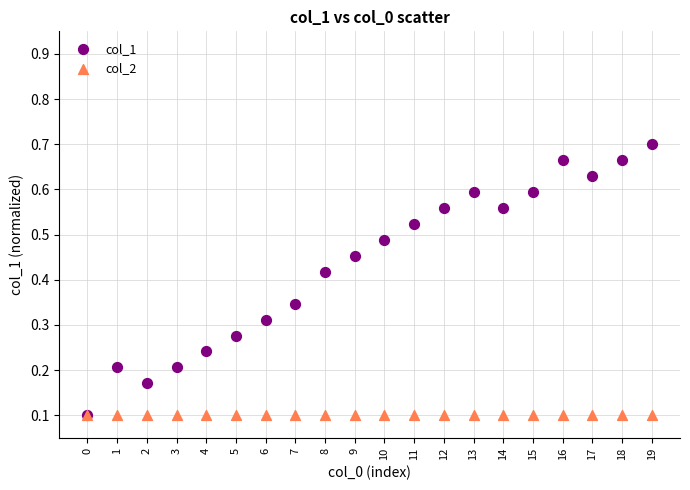

What are all the series names shown in the legend?

col_1, col_2